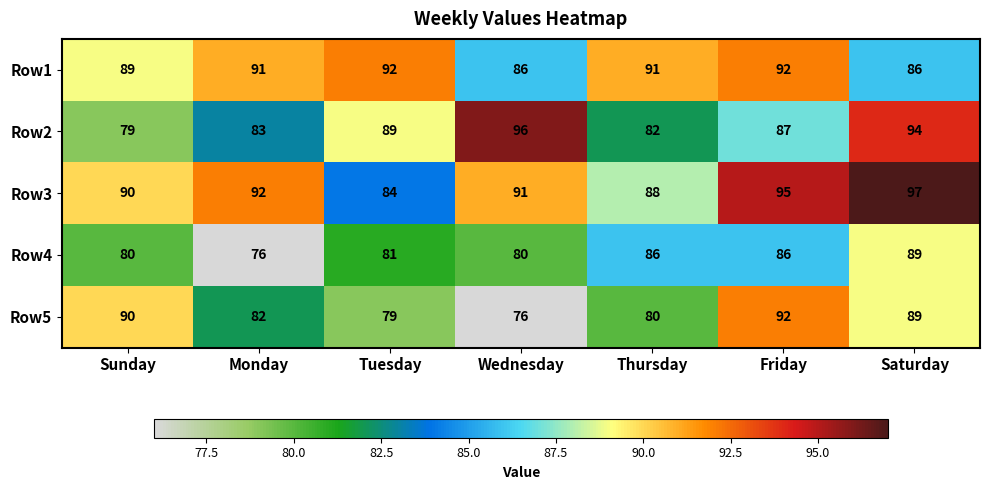

Rank the series by their average value, from highest to lowest.

Row3, Row1, Row2, Row5, Row4